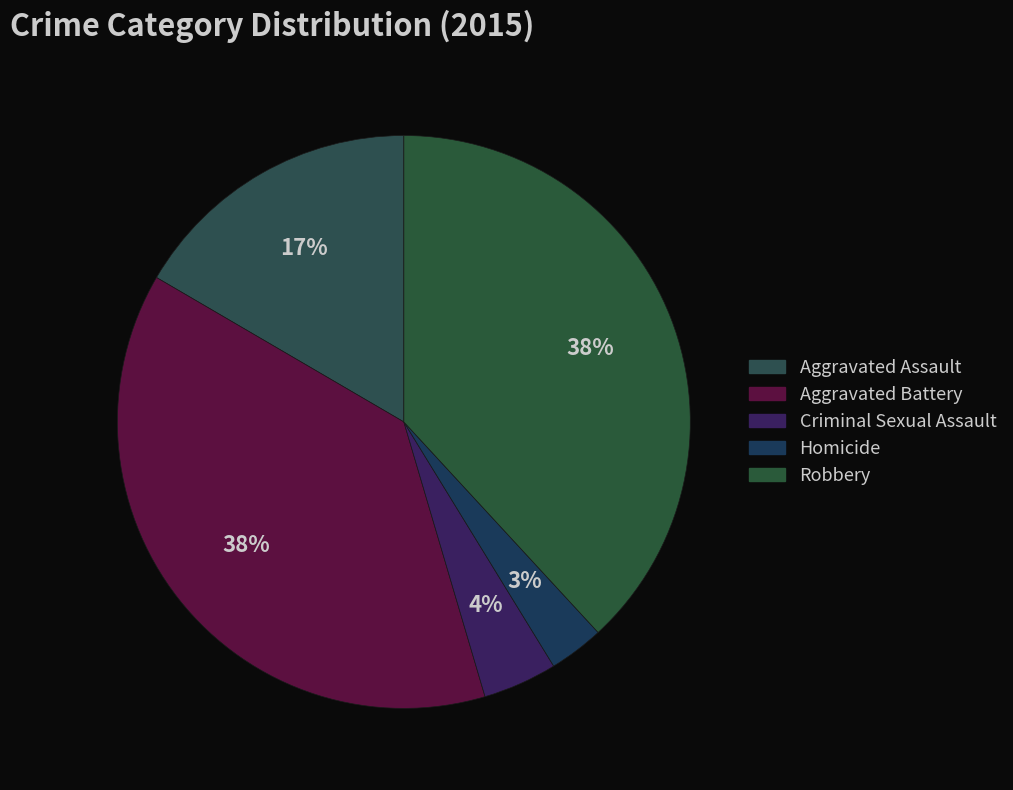

Is the sum of Aggravated Assault and Robbery greater than half?

Yes